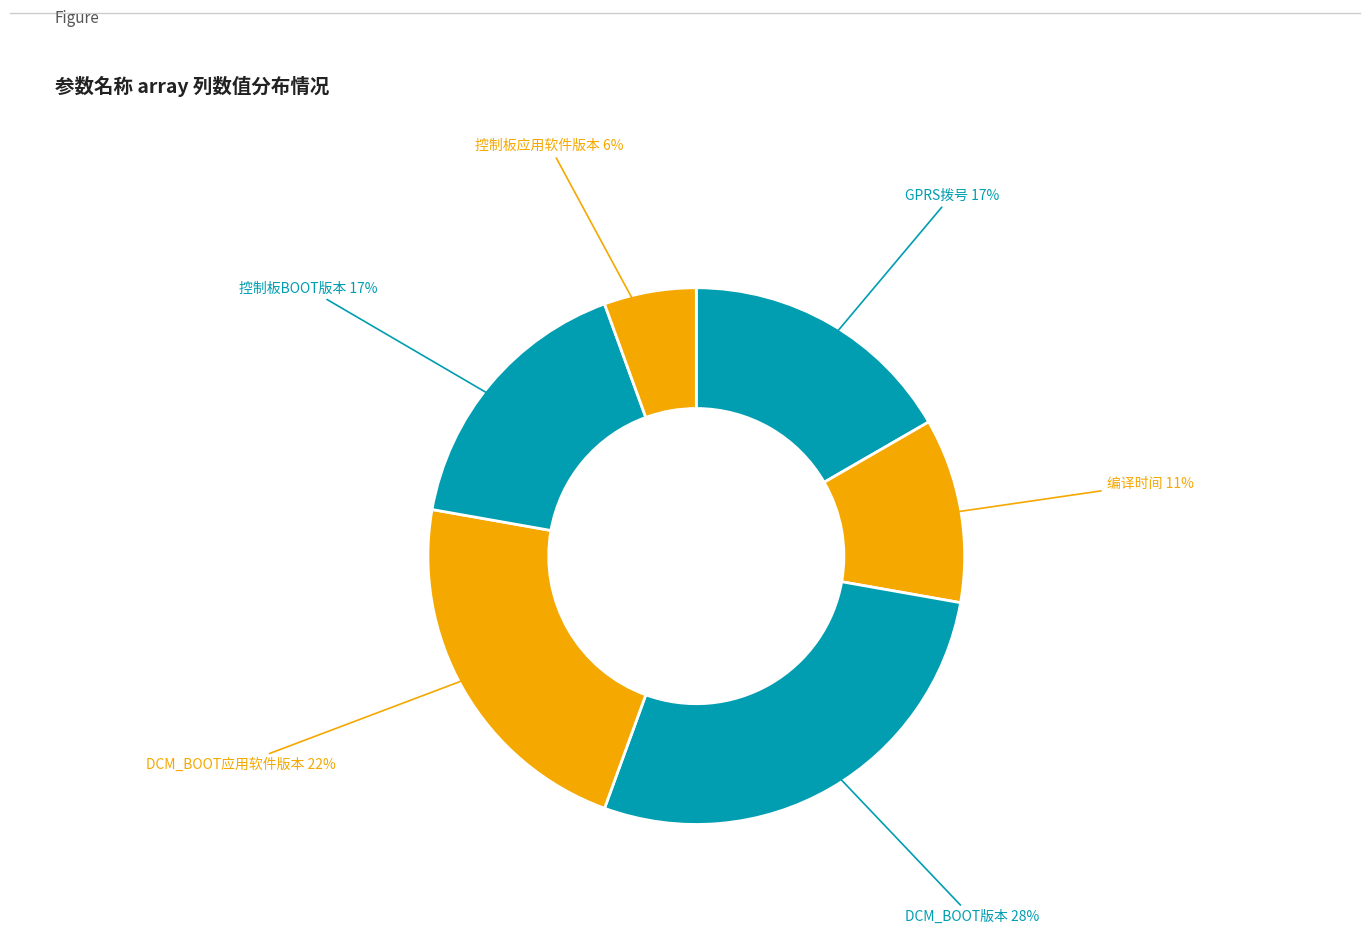

What is the largest slice in the pie chart?

DCM_BOOT版本